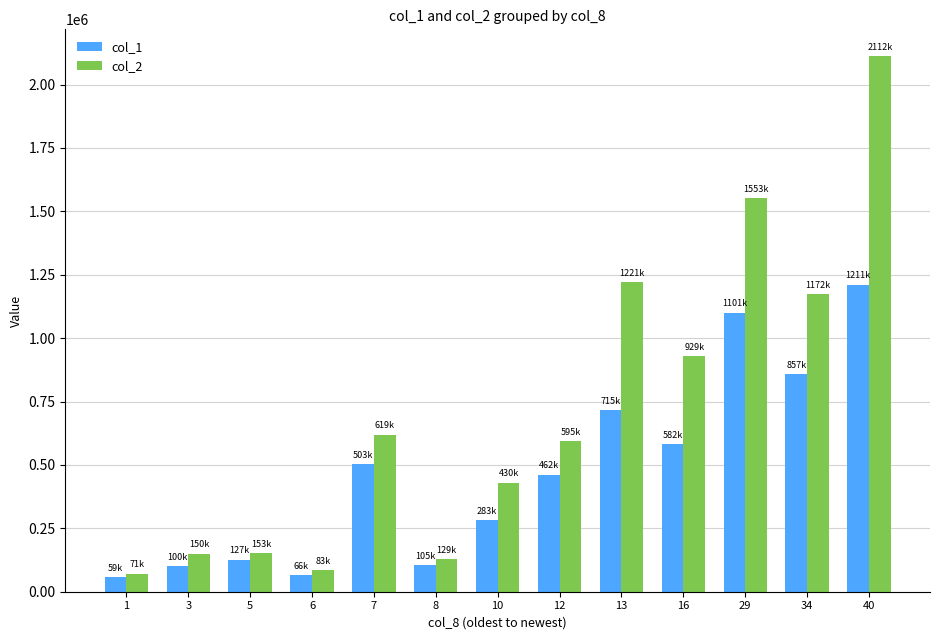

What are all the series names shown in the legend?

col_1, col_2